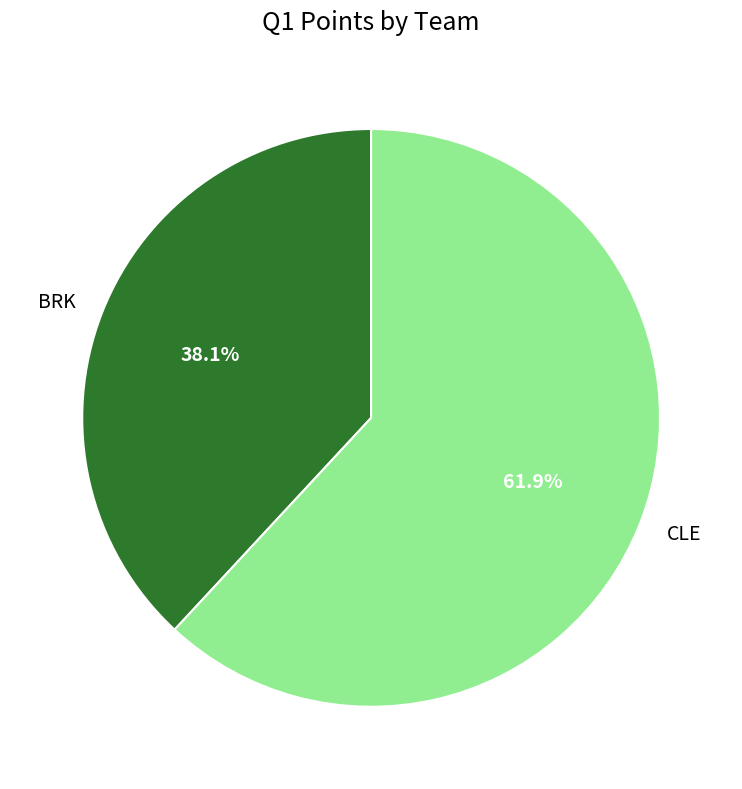

Approximately how many times larger is the value at CLE compared to BRK?

1.6